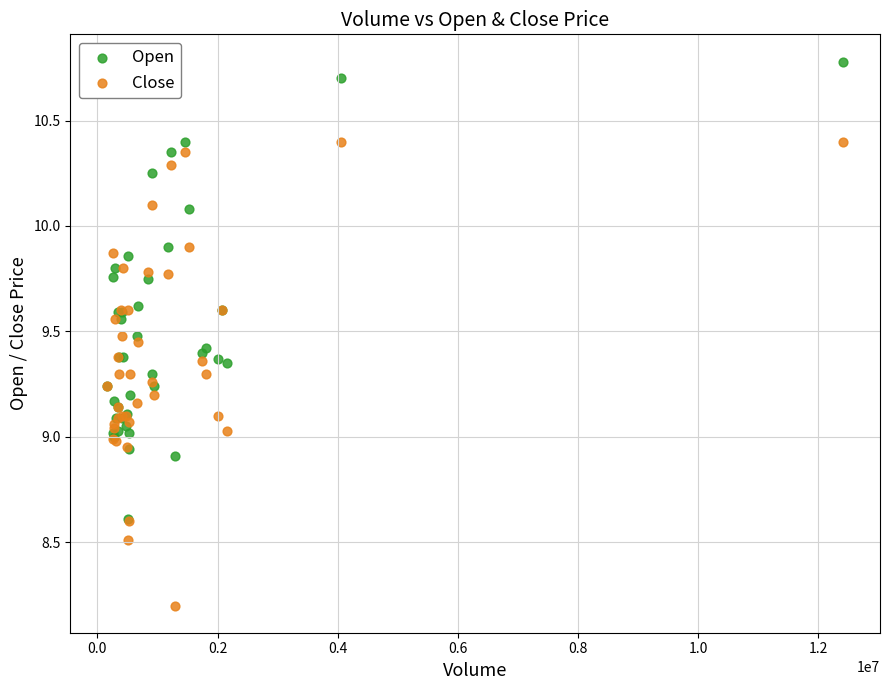

Which series has the widest spread of Y values?

Close